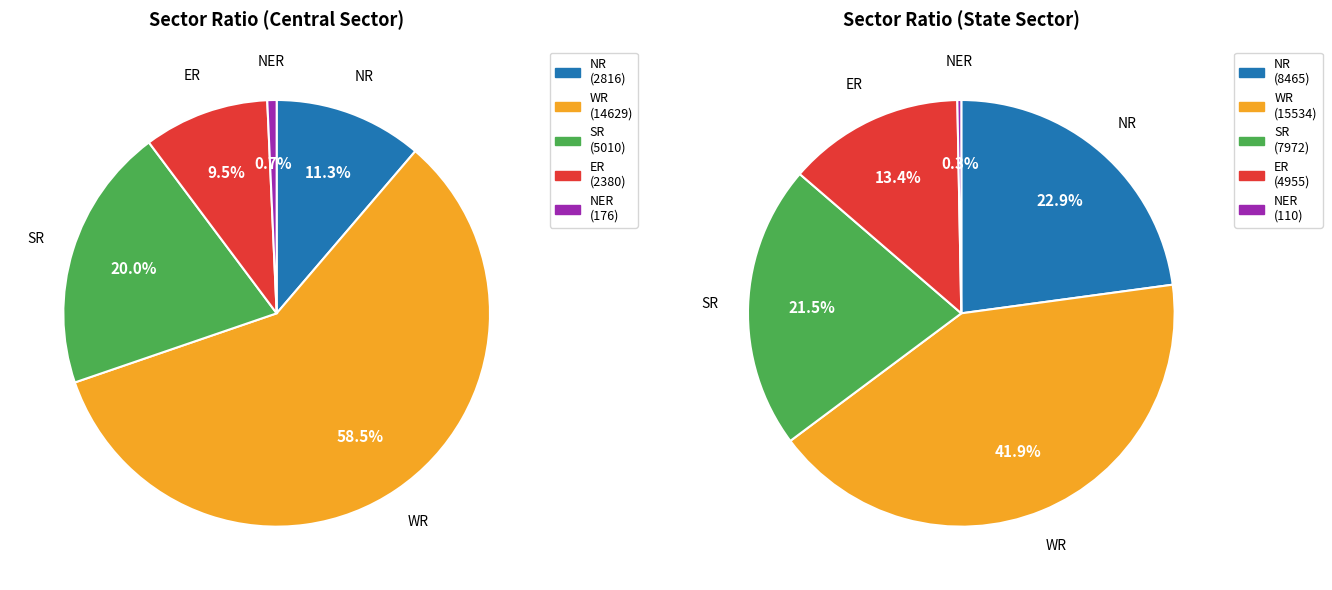

What is the total percentage of Central Sector and State Sector?

100.0%